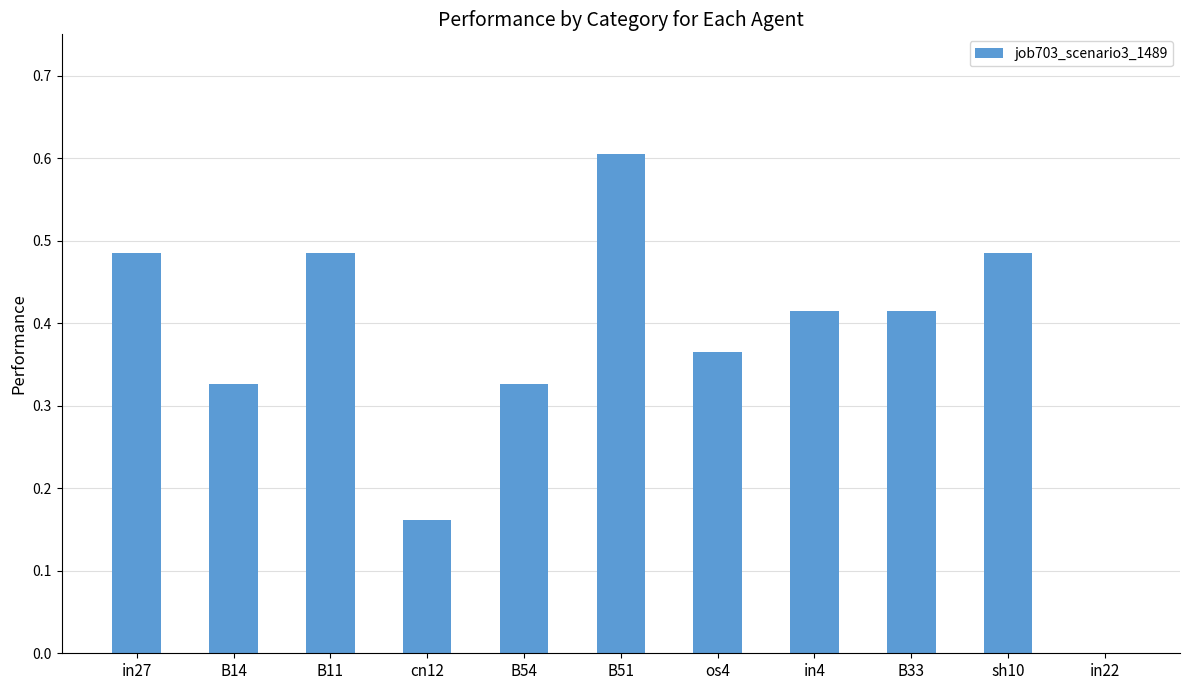

Which category has the highest value across all series?

B51